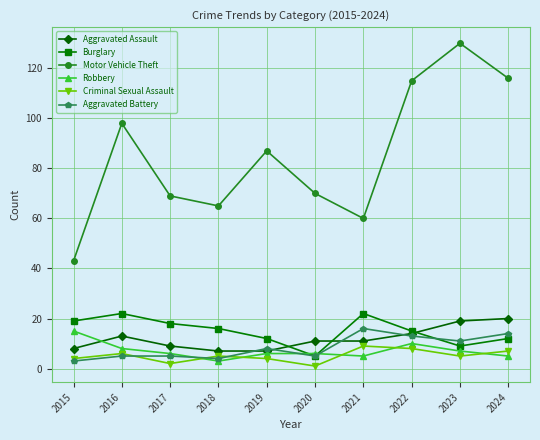

Is the value of Robbery at 2019 greater than the value of Burglary at 2015?

No